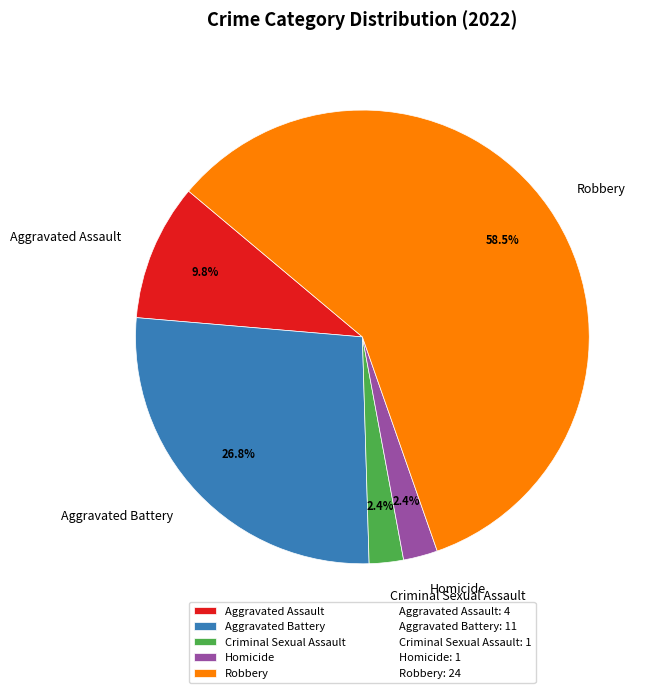

Count the number of slices in the pie.

5